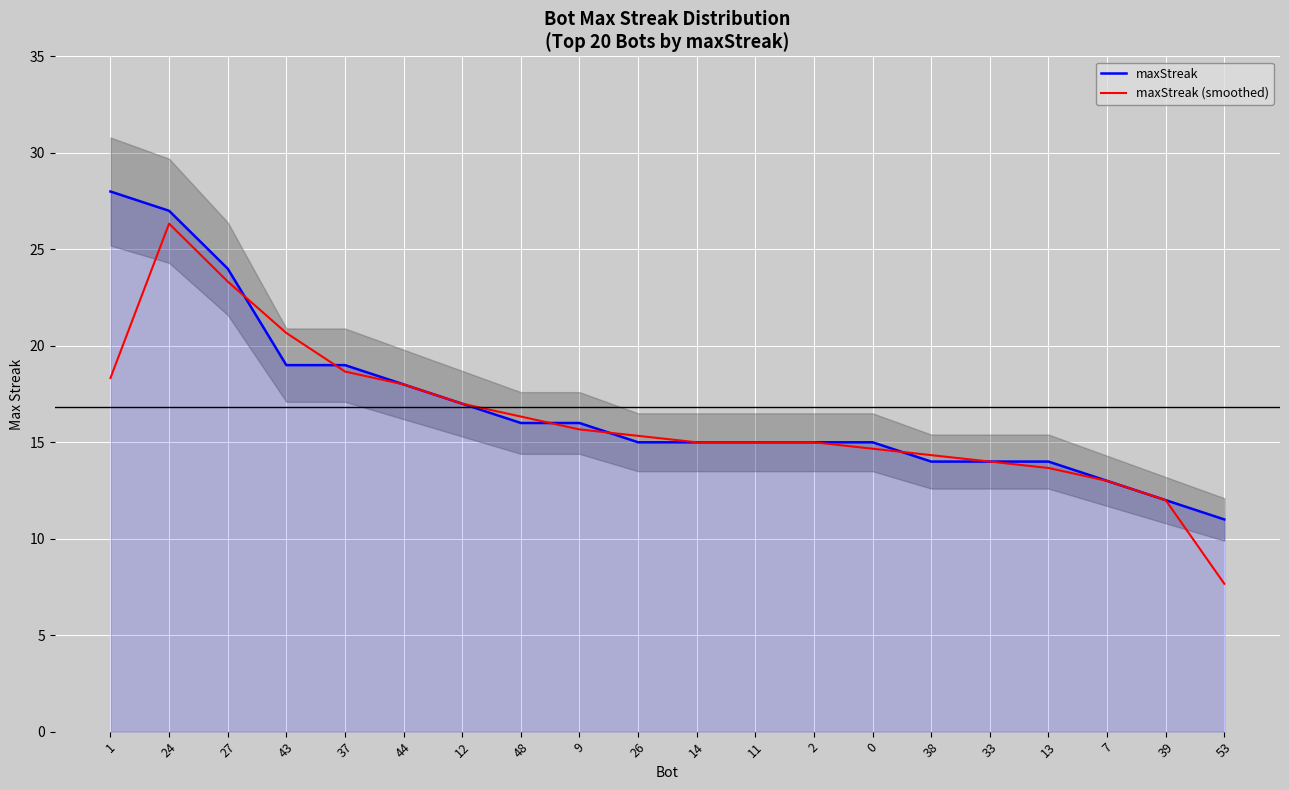

The value of maxStreak (smoothed) at 24 is 10.7. True or false?

False